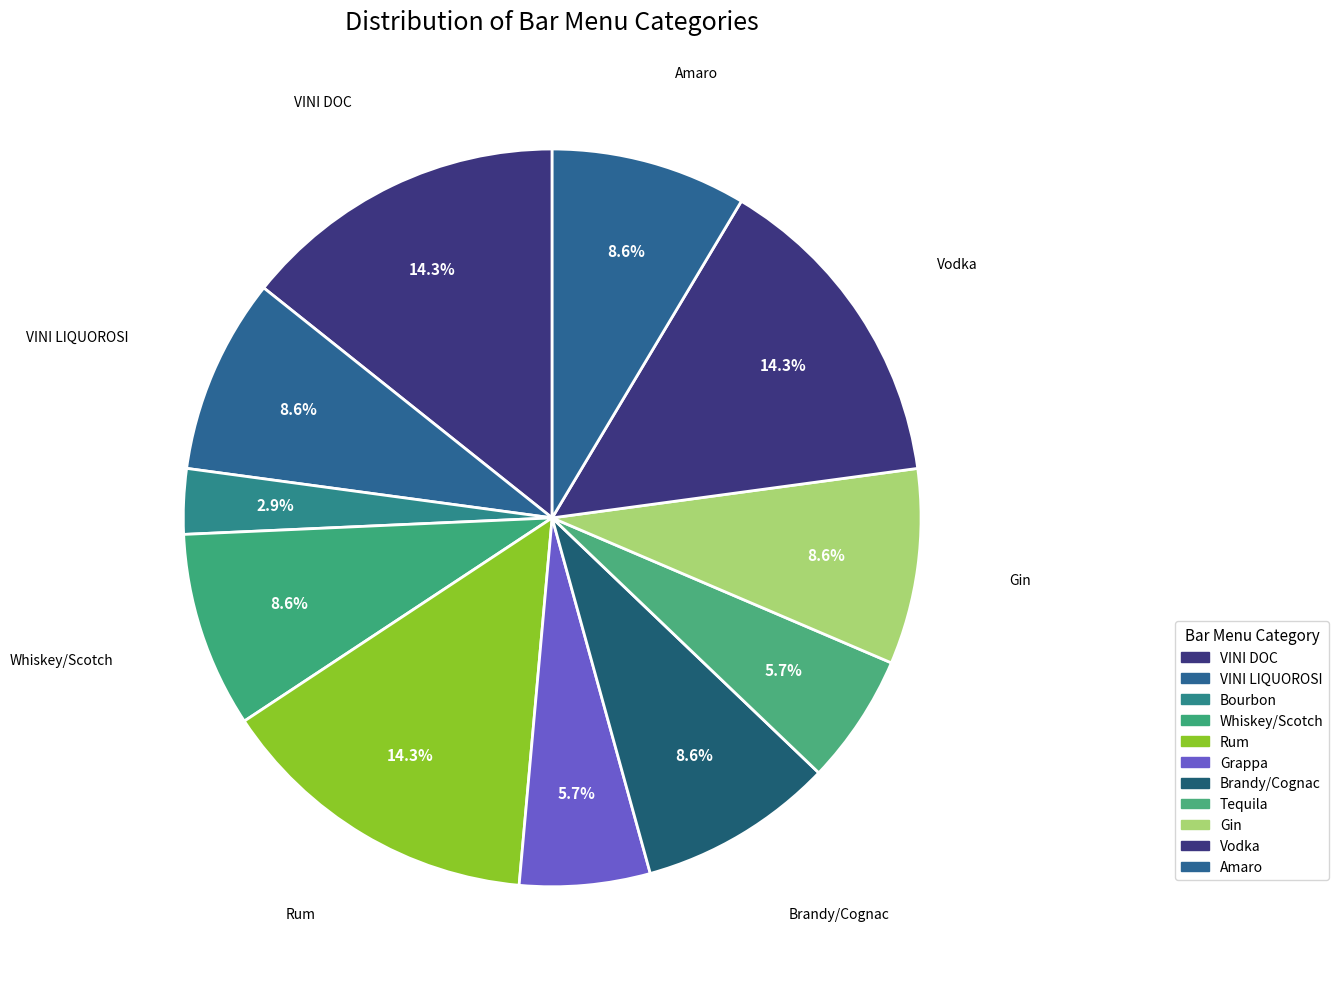

To the nearest percent, what is the average slice percentage?

9%